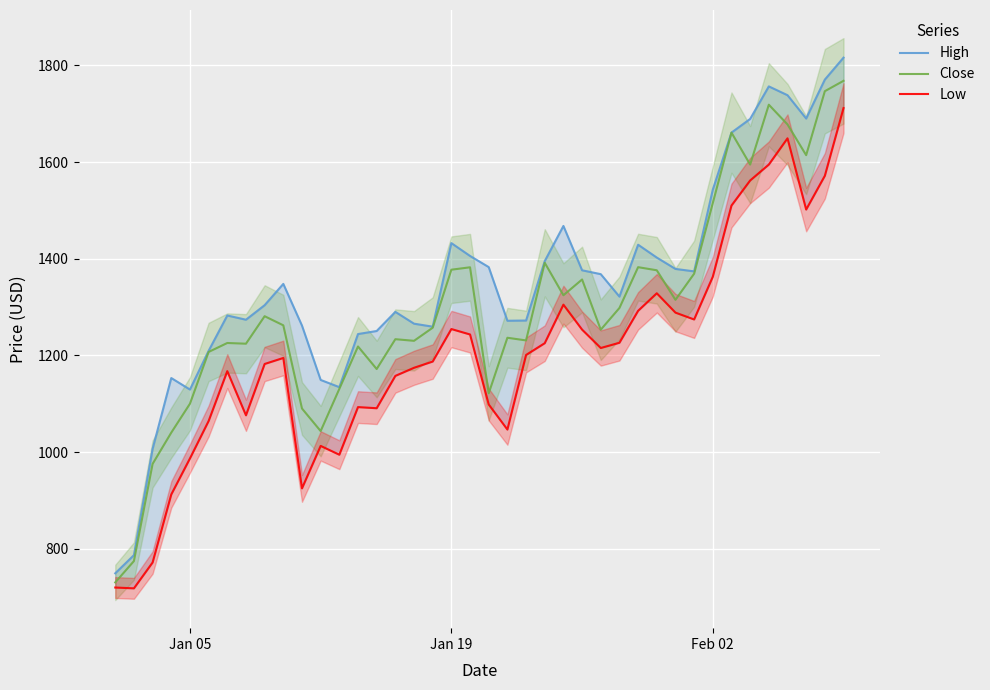

Rank the series at Jan 05 from lowest to highest value.

Low, Close, High